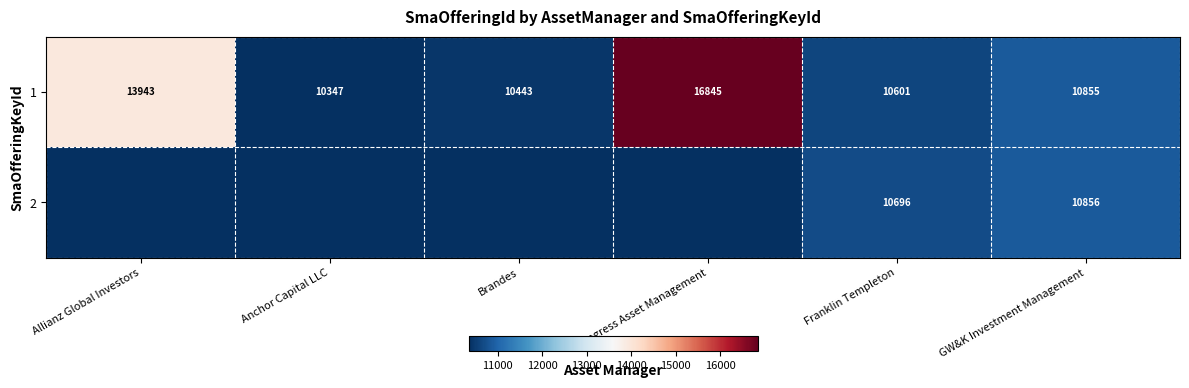

Is it true that 1 equals 24899 at Allianz Global Investors?

False